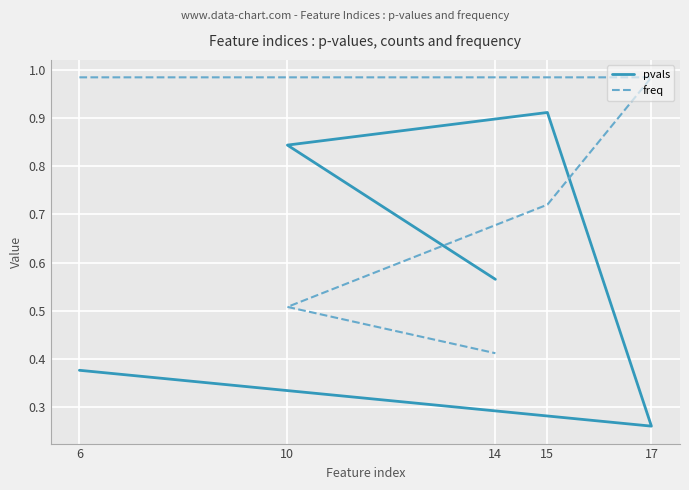

What is the average value of the freq series?

0.7